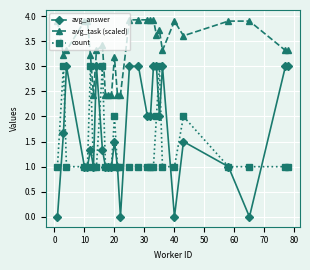

Which series has the largest total across all categories?

avg_task (scaled)